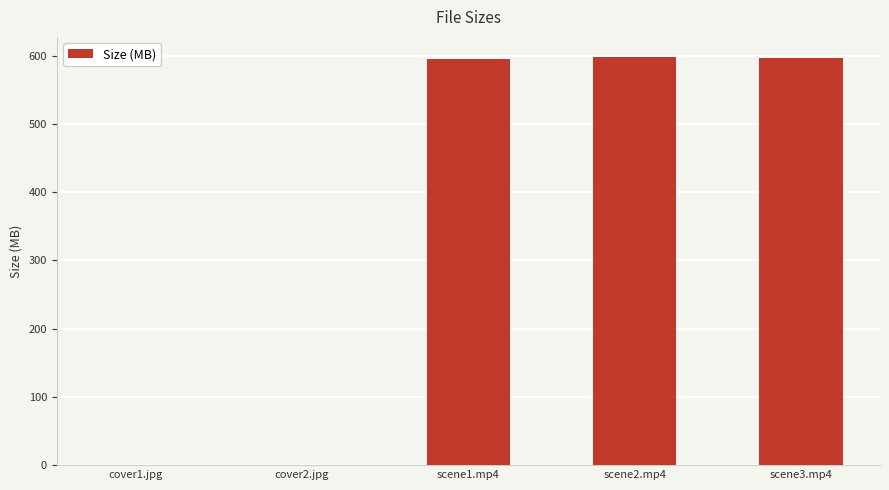

What is the sum of all values?

1790.9